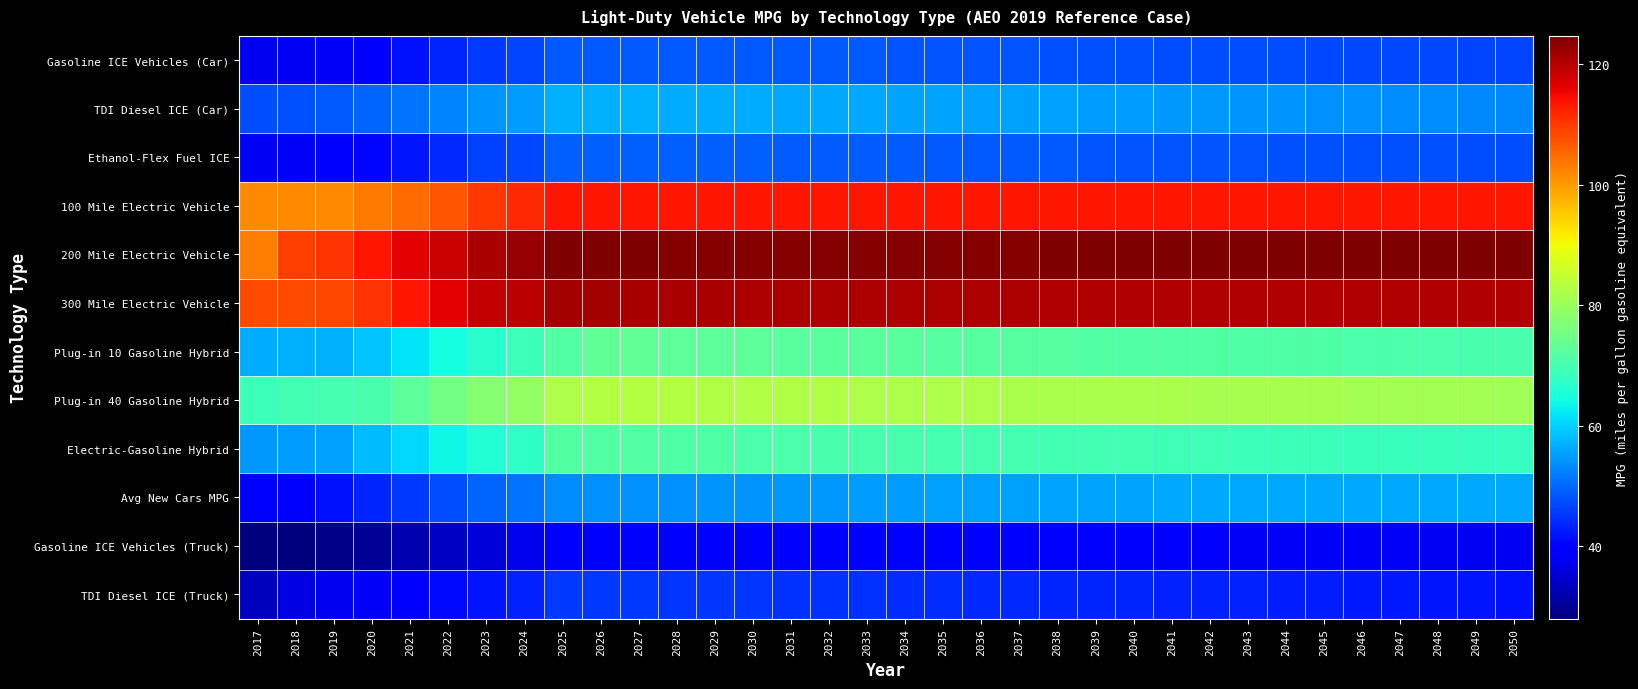

List the series in order of their peak value, highest first.

200 Mile Electric Vehicle, 300 Mile Electric Vehicle, 100 Mile Electric Vehicle, Plug-in 40 Gasoline Hybrid, Plug-in 10 Gasoline Hybrid, Electric-Gasoline Hybrid, TDI Diesel ICE (Car), Avg New Cars MPG, Ethanol-Flex Fuel ICE, Gasoline ICE Vehicles (Car), TDI Diesel ICE (Truck), Gasoline ICE Vehicles (Truck)